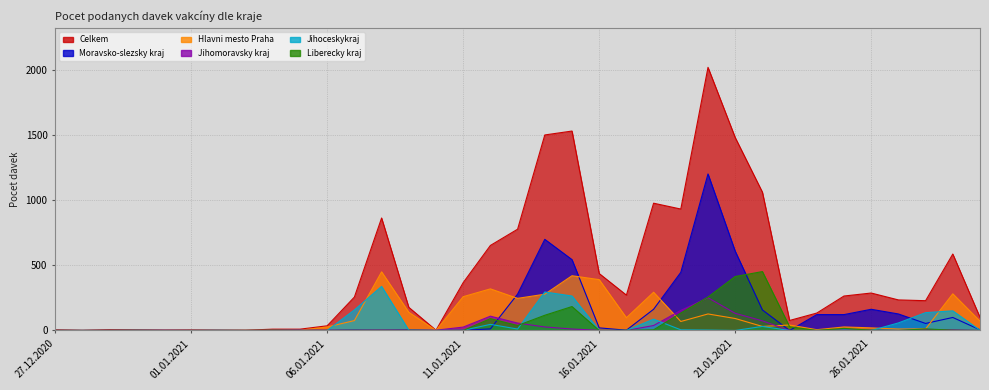

Is the value of Jihomoravsky kraj at 03.01.2021 greater than the value of Liberecky kraj at 31.12.2020?

No